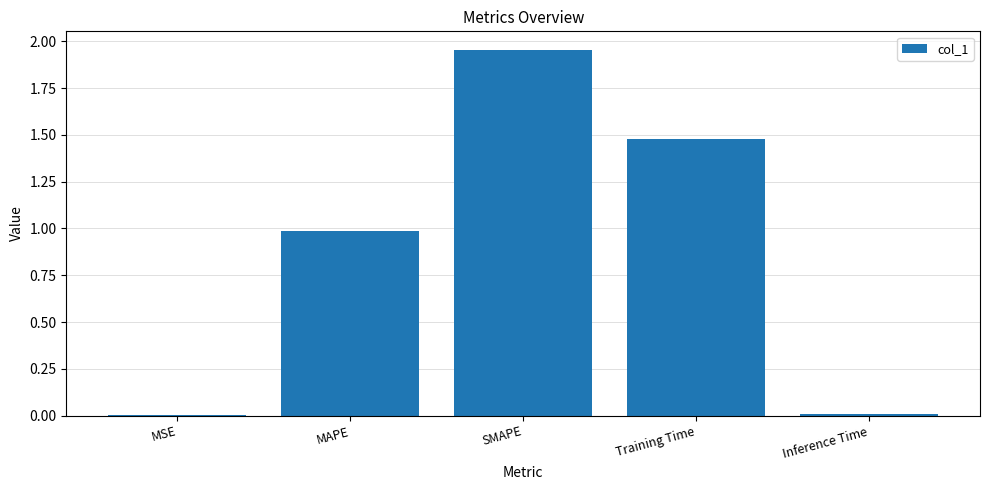

True or false: the data shows 1.0 at MAPE.

True